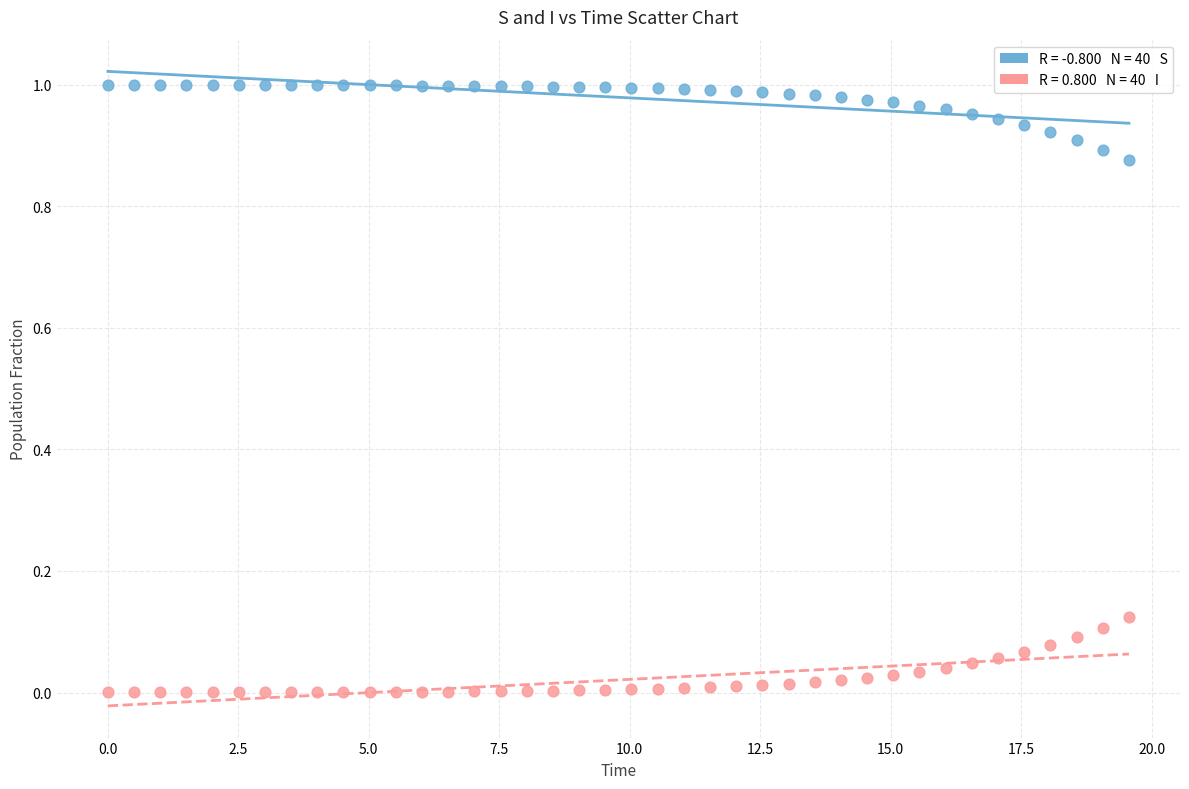

Across all data points, what is the range of X values (max minus min)?

19.6